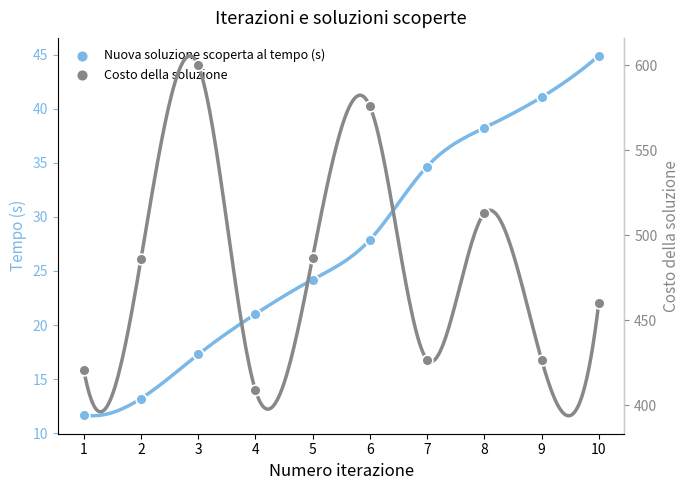

At which category is the sum across all series the highest?

3